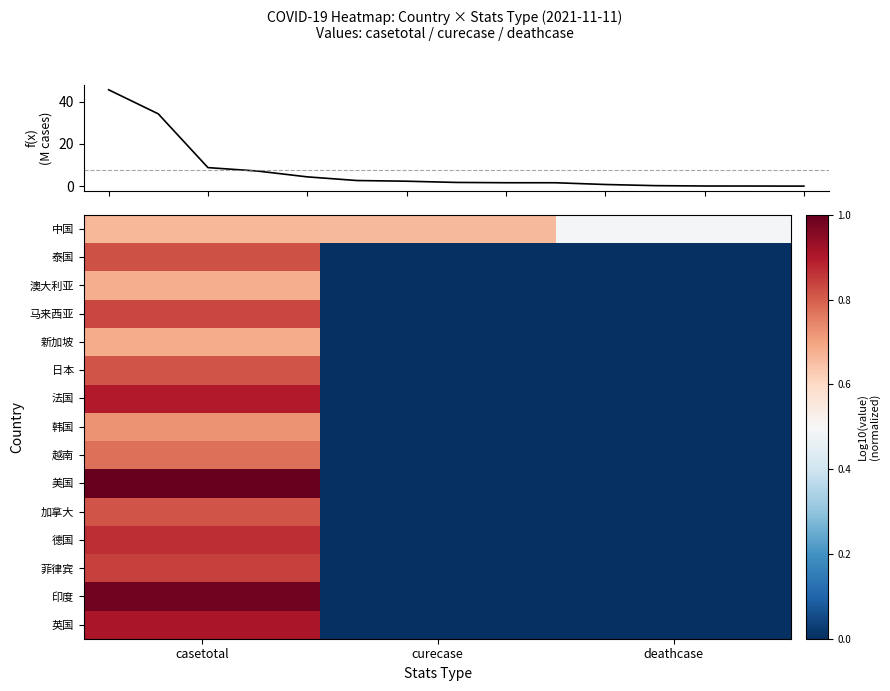

Which label corresponds to the smallest value in the chart?

curecase